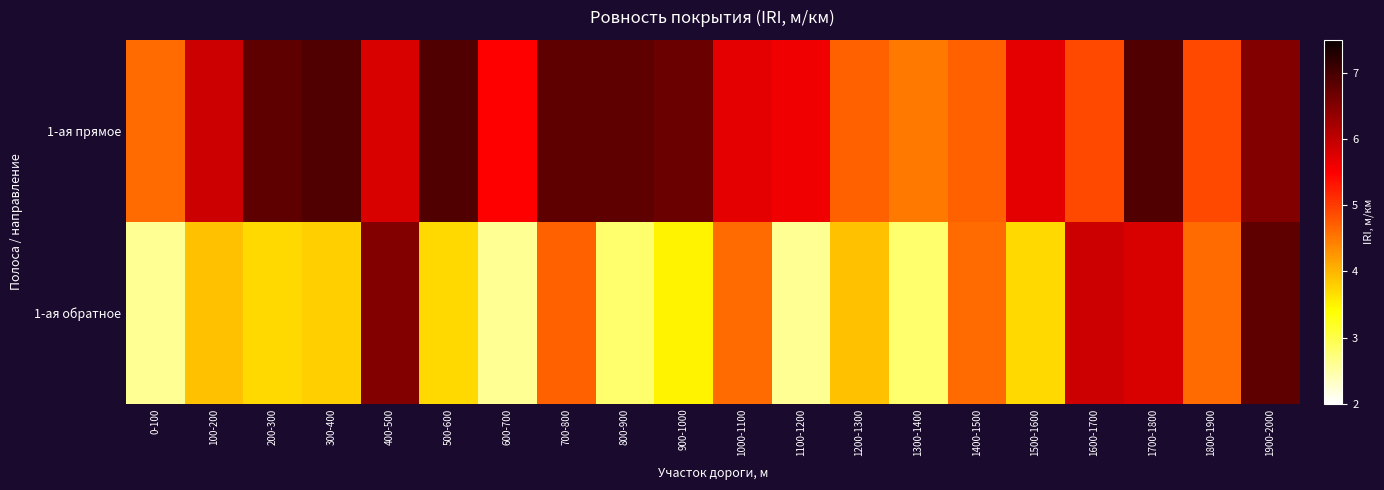

Which label corresponds to the largest value in the chart?

300-400